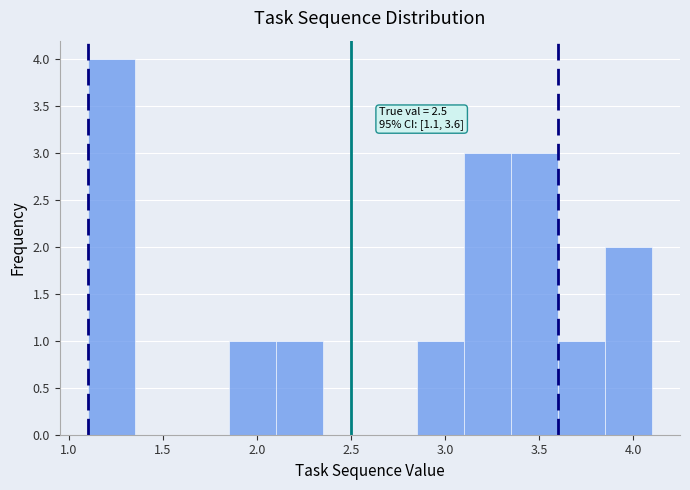

Which range on the x-axis has the tallest bar?

1.10 to 1.35